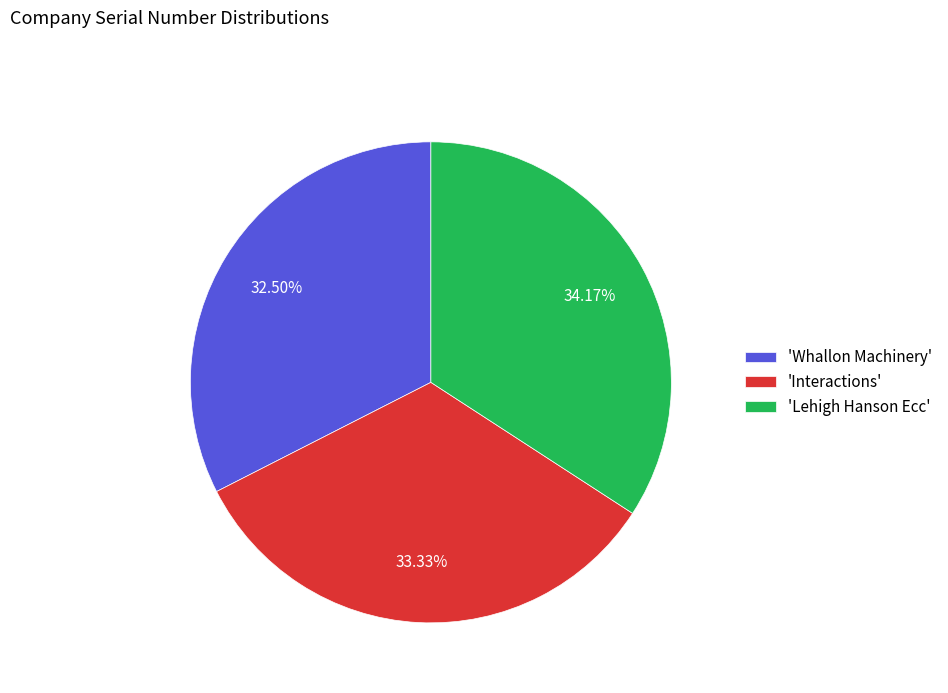

Rank the categories by value from lowest to highest.

'Whallon Machinery', 'Interactions', 'Lehigh Hanson Ecc'